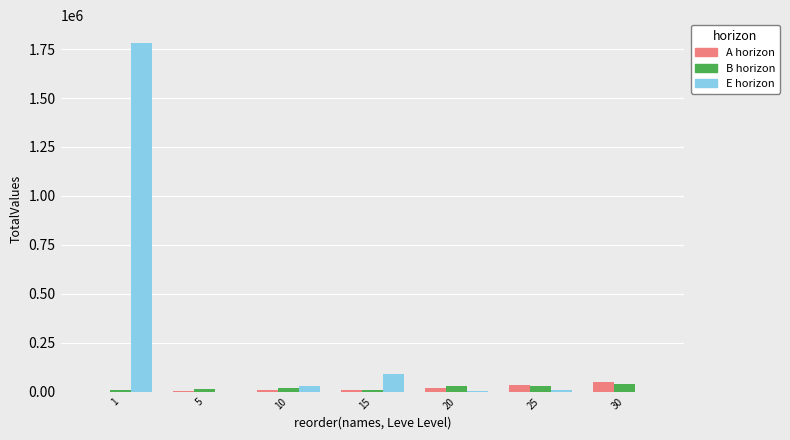

How many groups of bars are there?

7